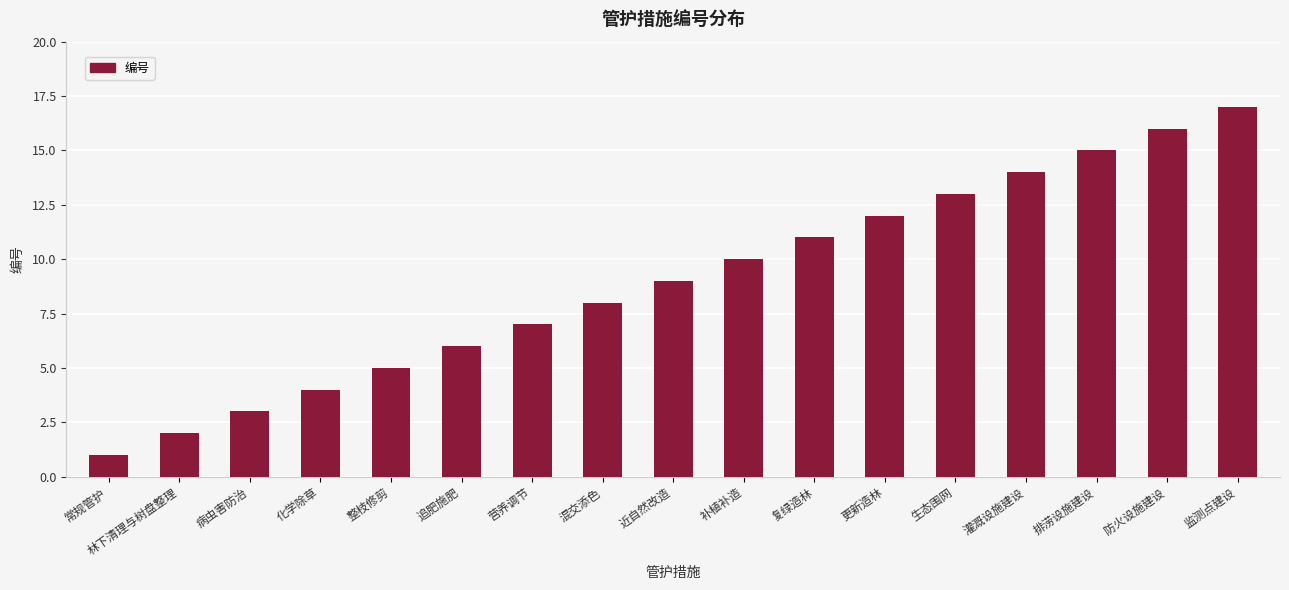

List the labels in order of value, smallest first.

常规管护, 林下清理与树盘整理, 病虫害防治, 化学除草, 整枝修剪, 追肥施肥, 营养调节, 混交添色, 近自然改造, 补植补造, 复绿造林, 更新造林, 生态围网, 灌溉设施建设, 排涝设施建设, 防火设施建设, 监测点建设